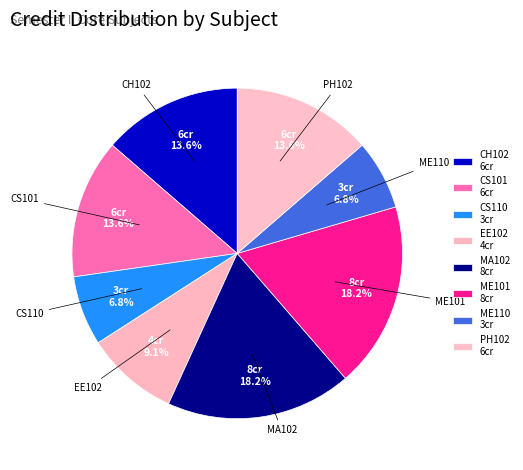

How many slices are in this pie chart?

8